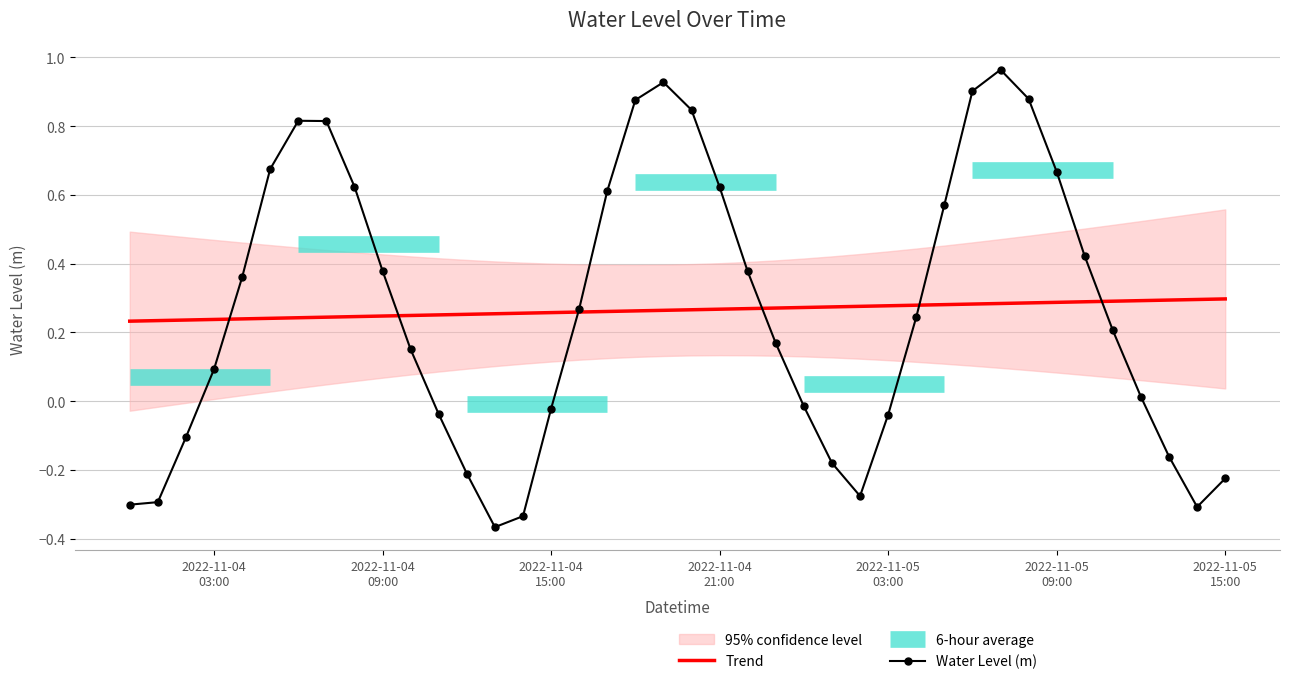

The value at 2022-11-05 03:00 is -0.1. True or false?

False